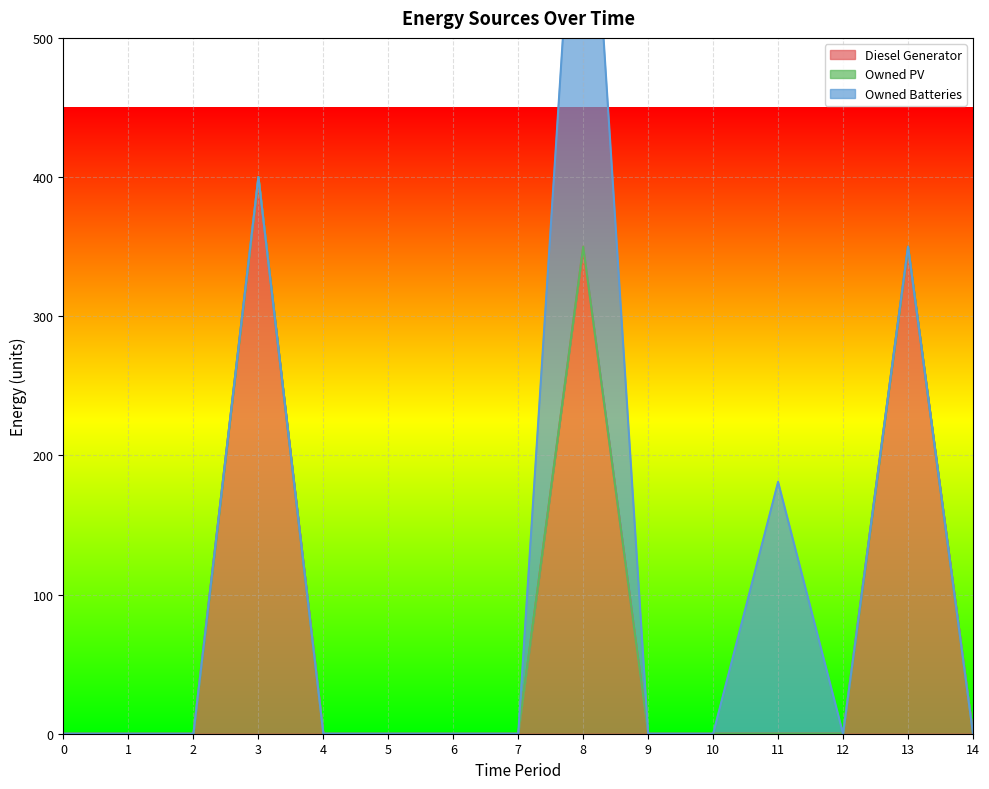

True or false: Diesel Generator has a value of 0 at 14.

True